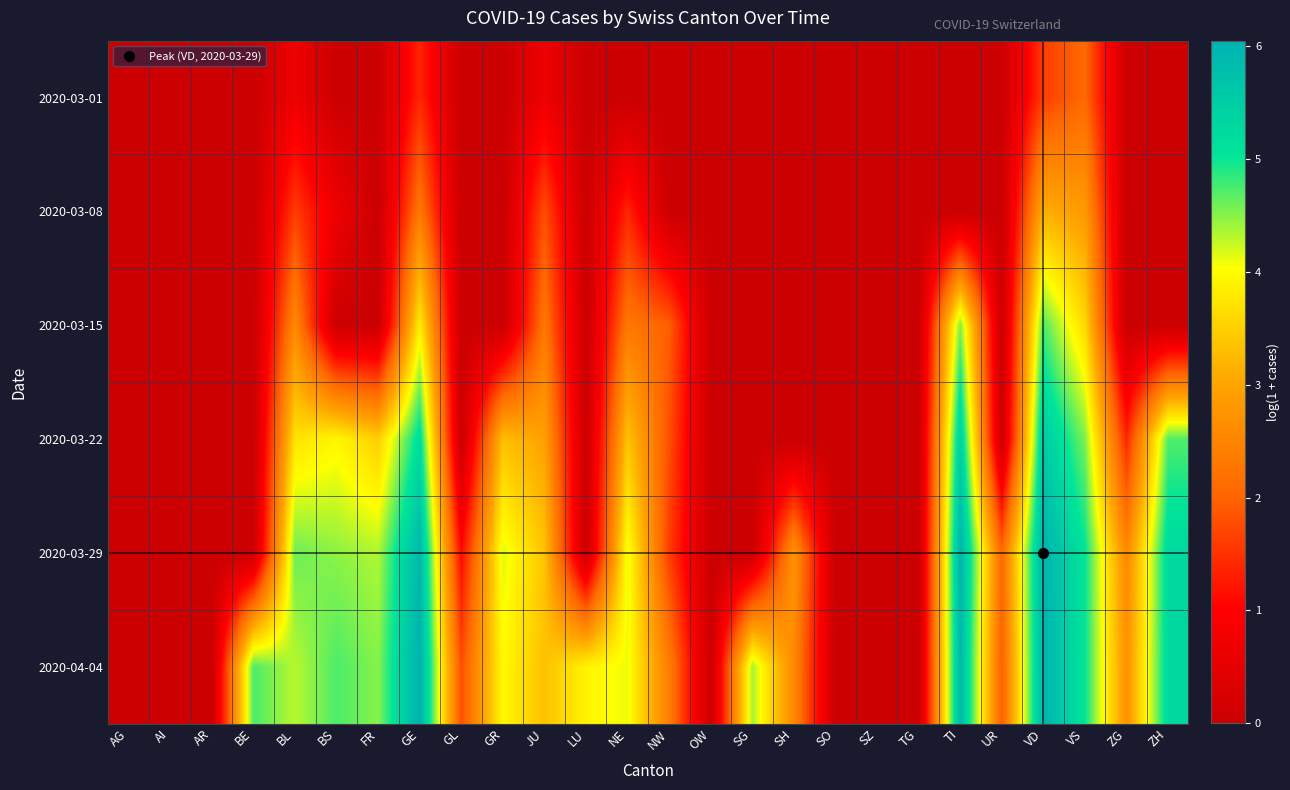

Reading left to right, transcribe all the data shown in this chart.

2020-03-01: AG=0.0	AI=0.0	AR=0.0	BE=0.0	BL=0.7	BS=0.0	FR=0.0	GE=1.4	GL=0.0	GR=0.0	JU=0.7	LU=0.0	NE=0.0	NW=0.0	OW=0.0	SG=0.0	SH=0.0	SO=0.0	SZ=0.0	TG=0.0	TI=0.0	UR=0.0	VD=1.6	VS=2.1	ZG=0.0	ZH=0.0
2020-03-08: AG=0.0	AI=0.0	AR=0.0	BE=0.0	BL=1.6	BS=0.7	FR=0.0	GE=2.3	GL=0.0	GR=0.0	JU=1.8	LU=0.0	NE=1.4	NW=0.0	OW=0.0	SG=0.0	SH=0.0	SO=0.0	SZ=0.0	TG=0.0	TI=0.0	UR=0.0	VD=3.1	VS=2.8	ZG=0.0	ZH=0.0
2020-03-15: AG=0.0	AI=0.0	AR=0.0	BE=0.0	BL=2.6	BS=0.0	FR=0.0	GE=3.9	GL=0.0	GR=0.0	JU=2.3	LU=0.0	NE=2.3	NW=1.9	OW=0.0	SG=0.0	SH=0.0	SO=0.0	SZ=0.0	TG=0.0	TI=4.5	UR=0.0	VD=4.7	VS=3.6	ZG=0.0	ZH=0.0
2020-03-22: AG=0.0	AI=0.0	AR=0.0	BE=0.0	BL=3.7	BS=3.9	FR=3.5	GE=5.2	GL=0.0	GR=3.3	JU=2.9	LU=0.0	NE=3.4	NW=1.8	OW=0.0	SG=0.0	SH=0.0	SO=0.0	SZ=0.0	TG=0.0	TI=5.5	UR=0.0	VD=5.6	VS=4.5	ZG=1.4	ZH=4.7
2020-03-29: AG=0.0	AI=0.0	AR=0.0	BE=0.0	BL=4.6	BS=4.5	FR=4.3	GE=5.9	GL=1.1	GR=4.2	JU=3.4	LU=0.0	NE=4.1	NW=1.6	OW=0.0	SG=0.0	SH=2.8	SO=0.0	SZ=0.0	TG=0.0	TI=6.0	UR=2.1	VD=6.0	VS=5.0	ZG=2.6	ZH=5.3
2020-04-04: AG=0.0	AI=0.0	AR=0.0	BE=4.7	BL=4.3	BS=4.7	FR=4.5	GE=6.0	GL=1.8	GR=4.0	JU=3.3	LU=3.9	NE=4.1	NW=2.4	OW=0.0	SG=4.4	SH=2.6	SO=0.0	SZ=0.0	TG=0.0	TI=5.9	UR=1.9	VD=6.0	VS=5.0	ZG=2.7	ZH=5.3